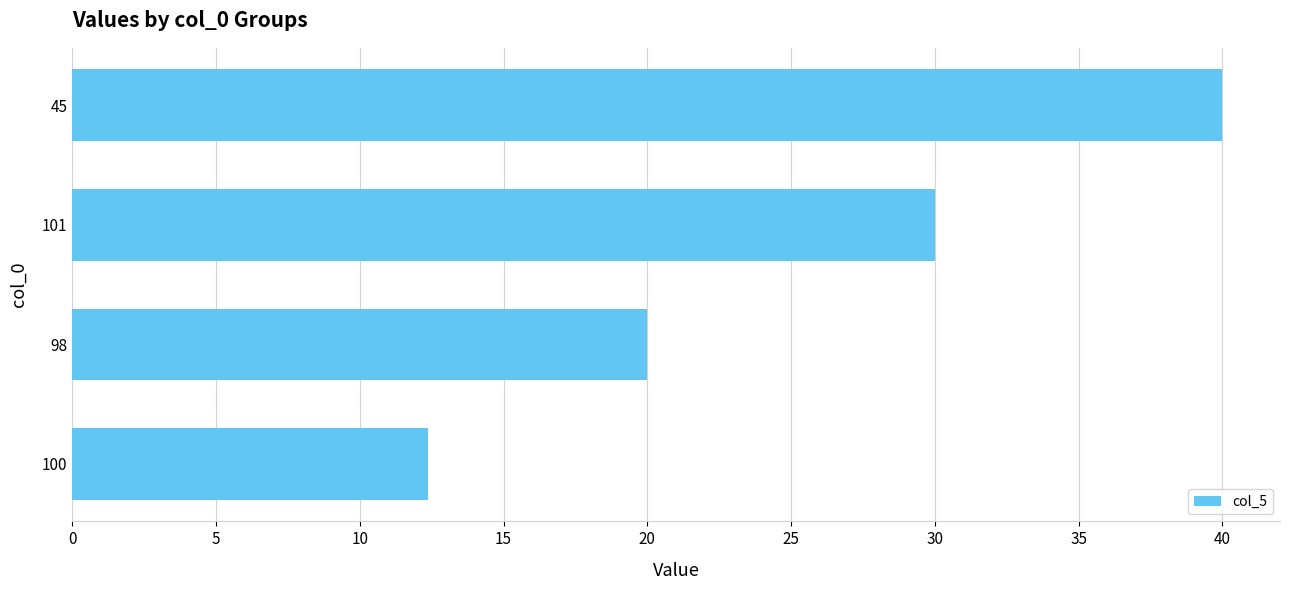

Which label corresponds to the largest value in the chart?

45